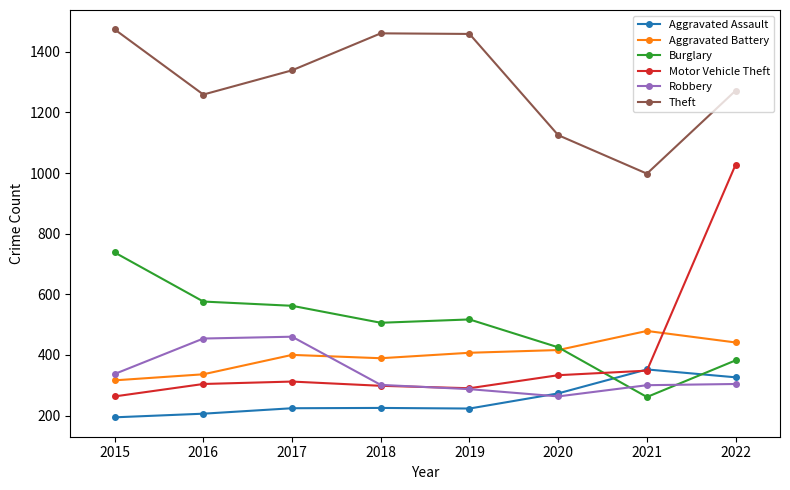

Is this an area chart (filled region under the line)?

No